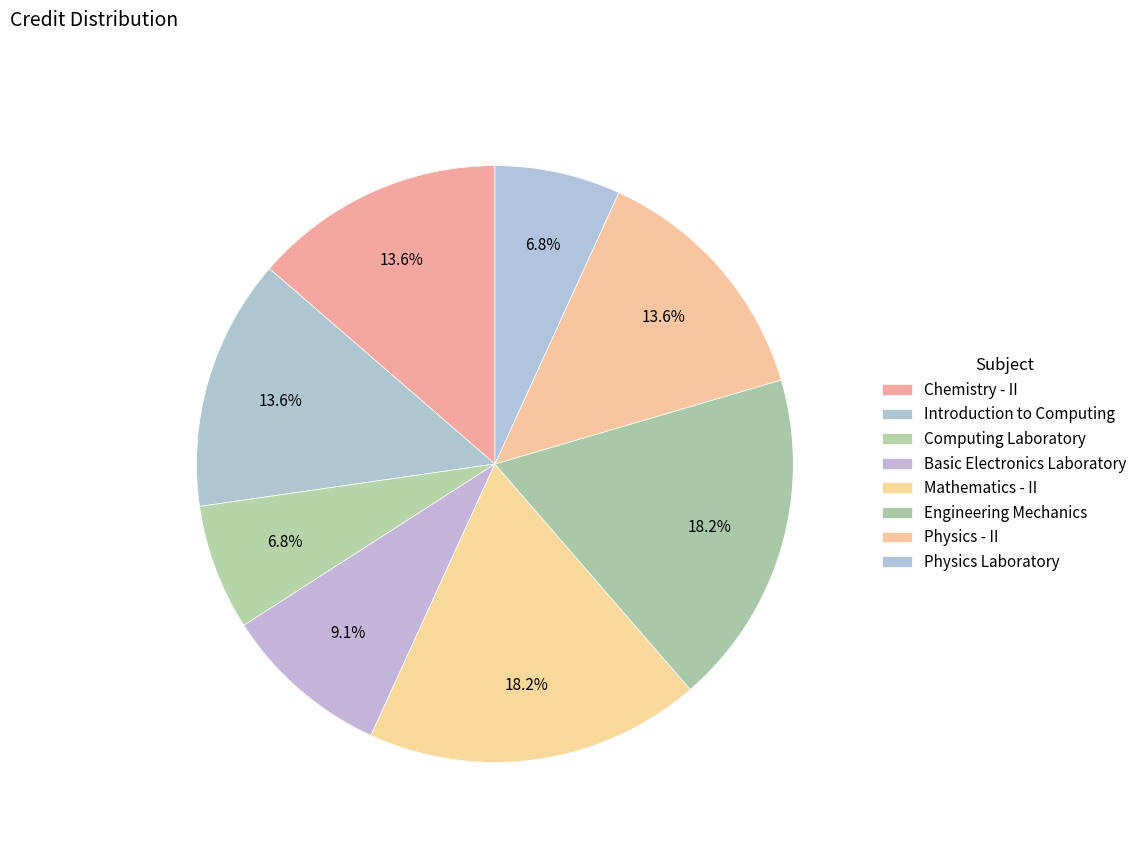

Between Basic Electronics Laboratory and Physics - II, which is larger?

Physics - II